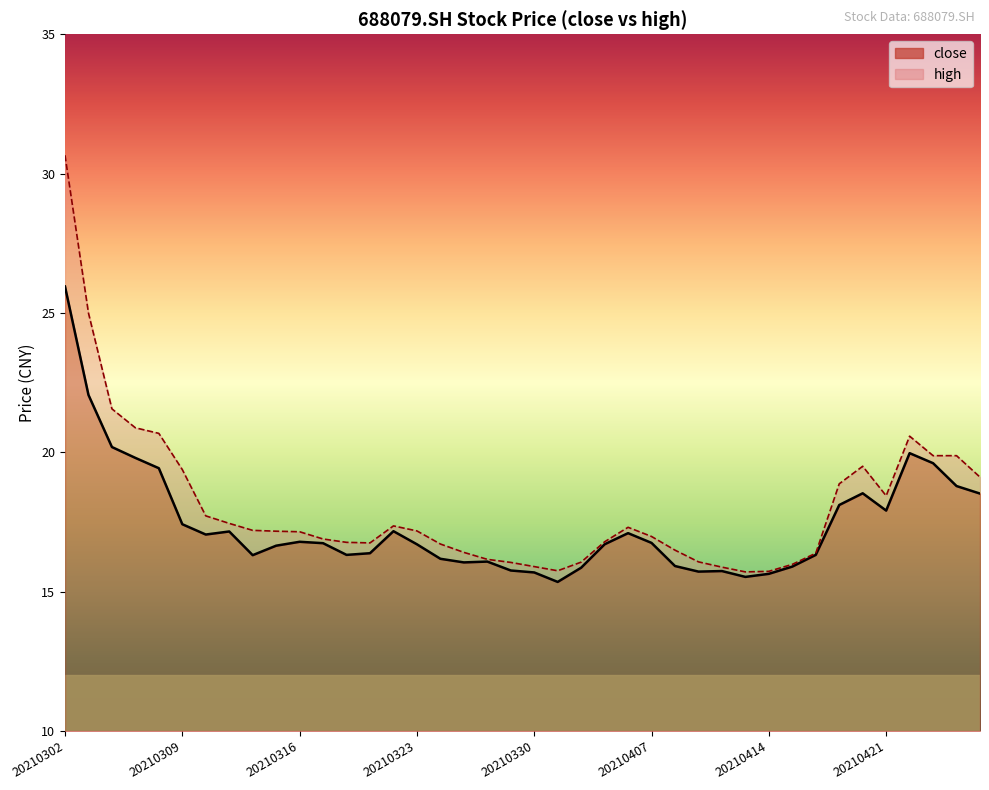

How many interior local peaks does the high series have?

4